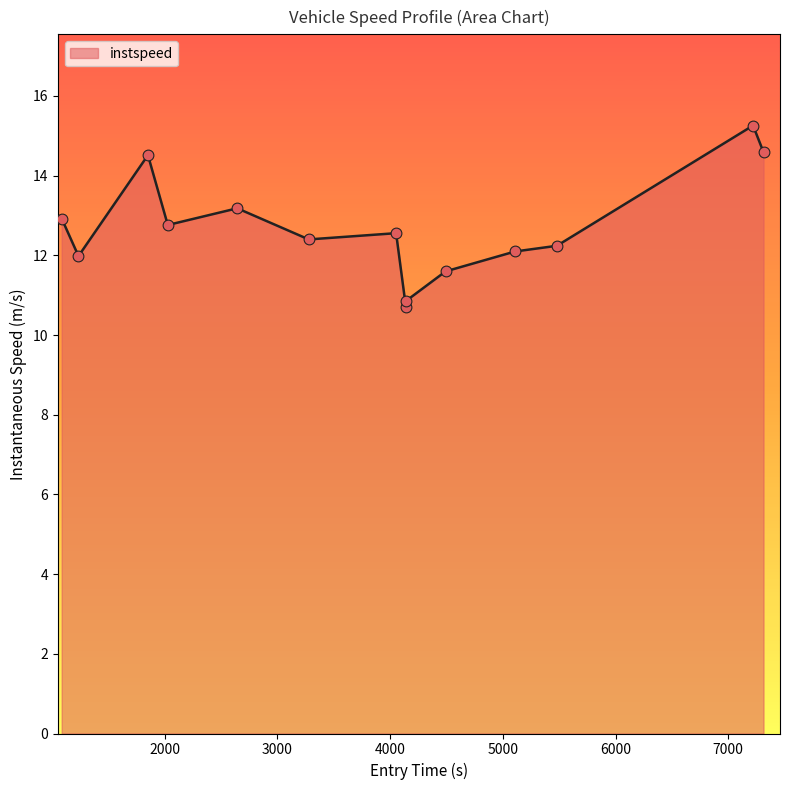

What is the maximum value shown in the chart?

15.3